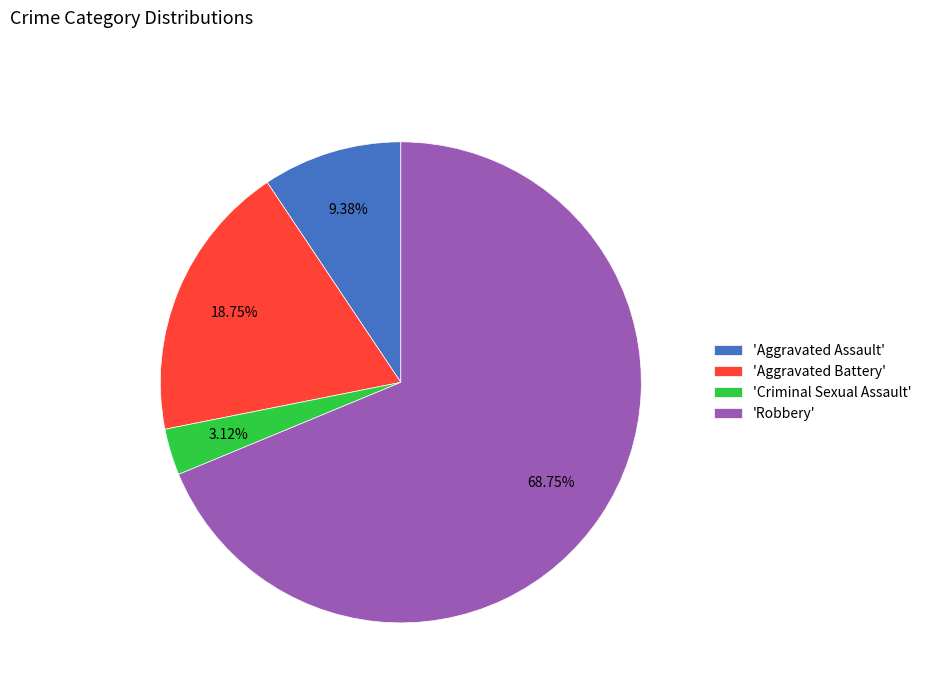

Is the sum of 'Aggravated Battery' and 'Criminal Sexual Assault' greater than half?

No